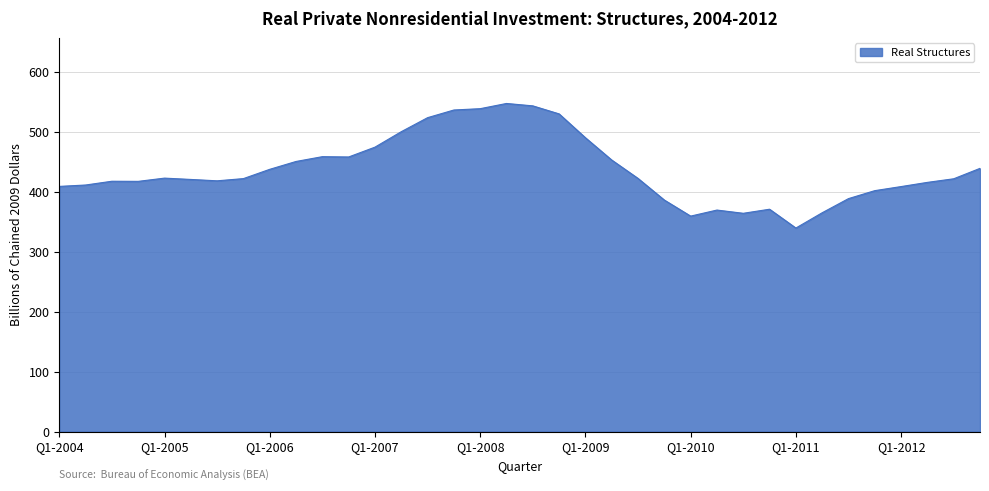

What is the difference between the maximum and minimum values?

207.9